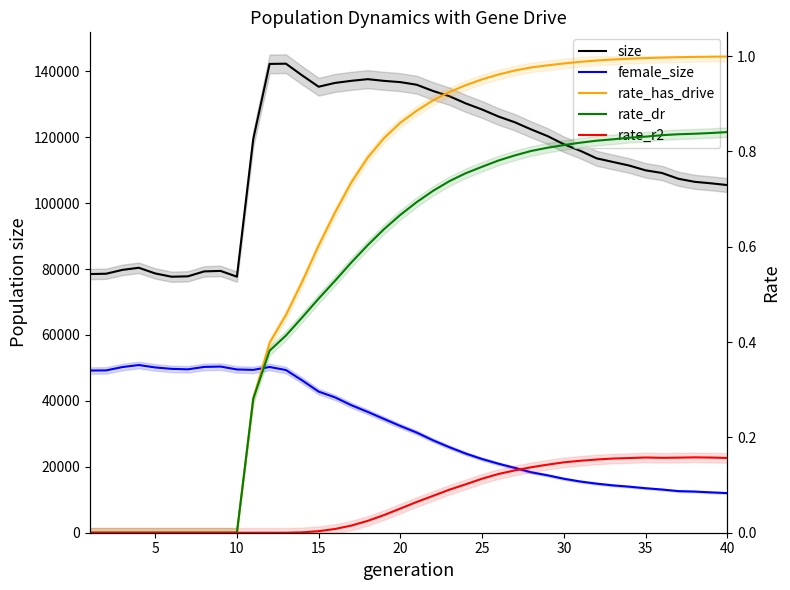

How many values in the size series are below 117886?

20